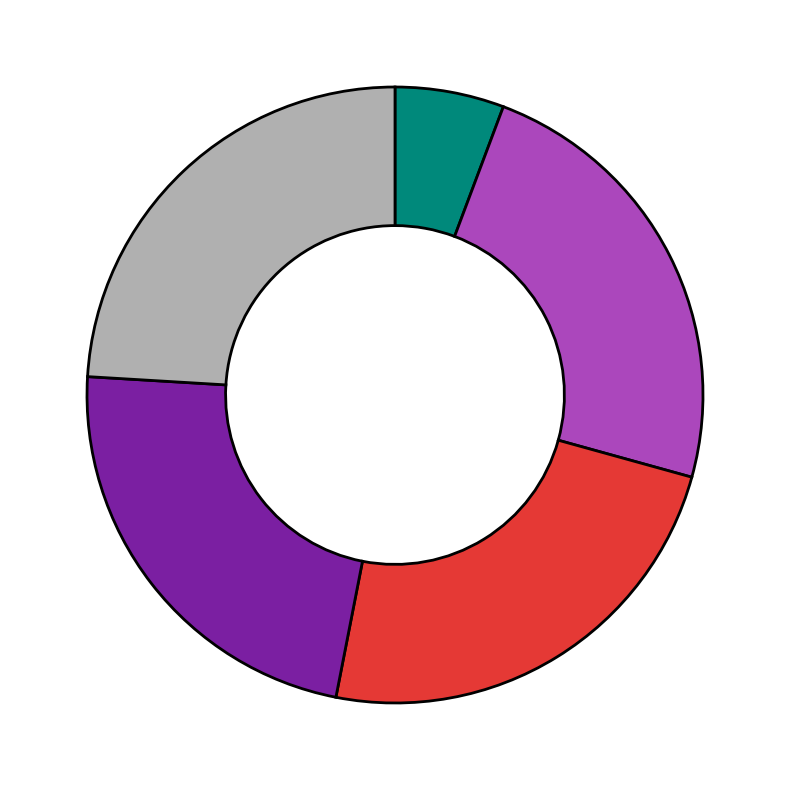

Is there a majority slice in this chart?

No